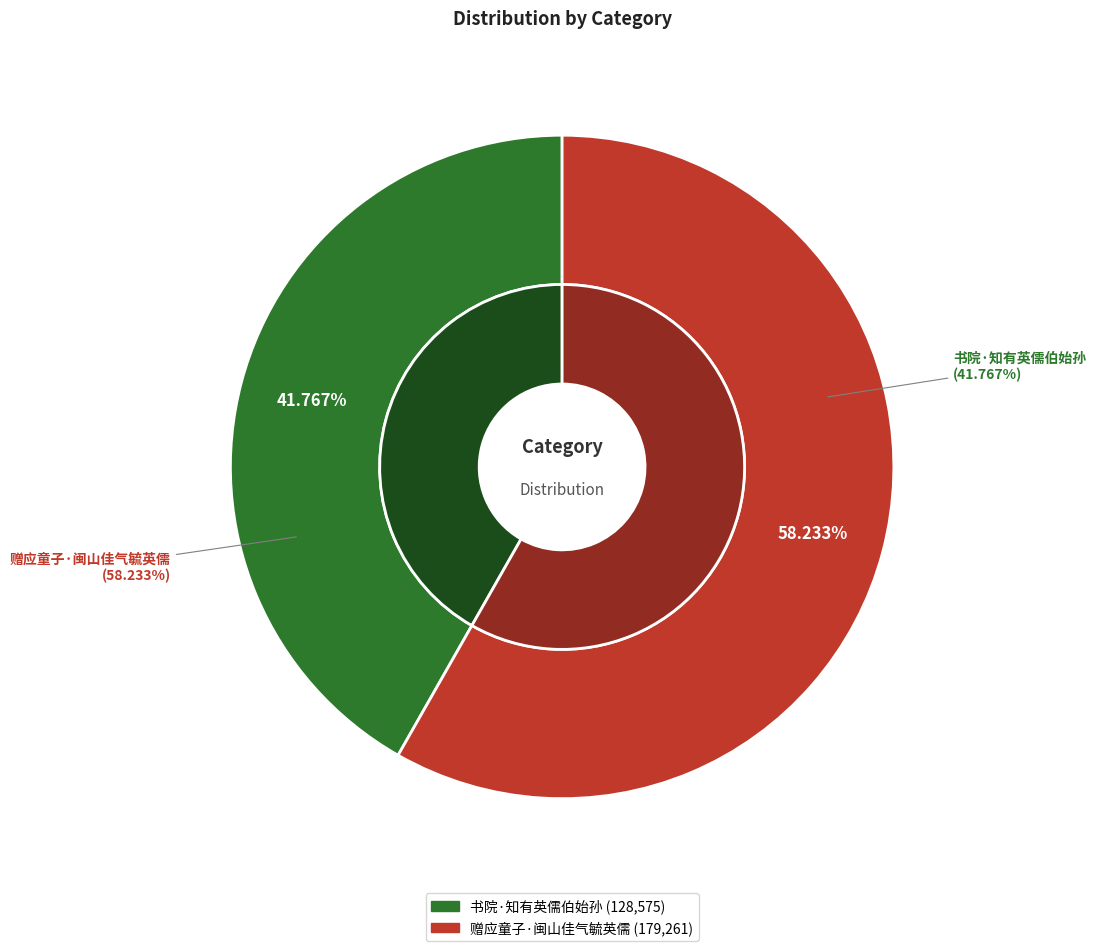

Approximately how many times larger is the value at 书院·知有英儒伯始孙 compared to 赠应童子·闽山佳气毓英儒?

0.7